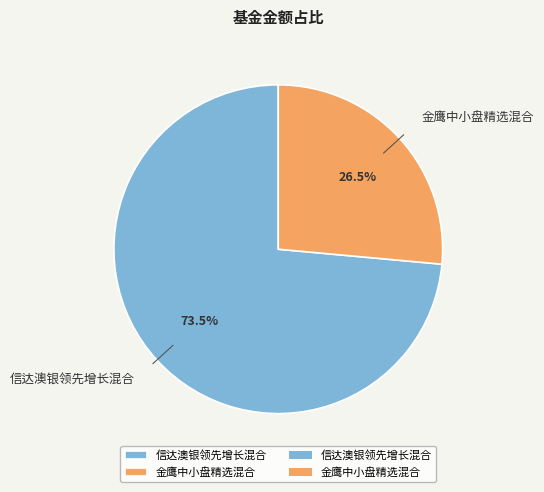

To the nearest percent, what is the combined percentage of 信达澳银领先增长混合 and 金鹰中小盘精选混合?

100%